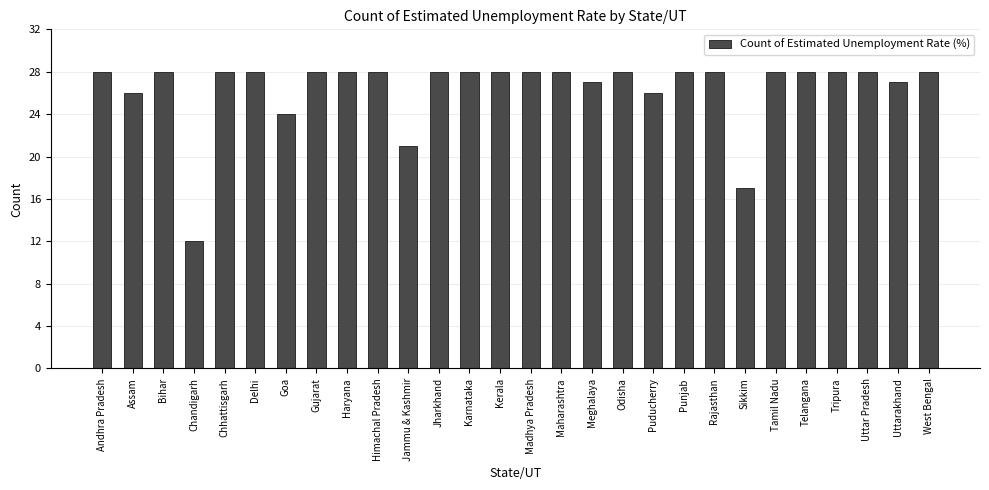

Reading left to right, list all the values displayed in this chart.

28	26	28	12	28	28	24	28	28	28	21	28	28	28	28	28	27	28	26	28	28	17	28	28	28	28	27	28